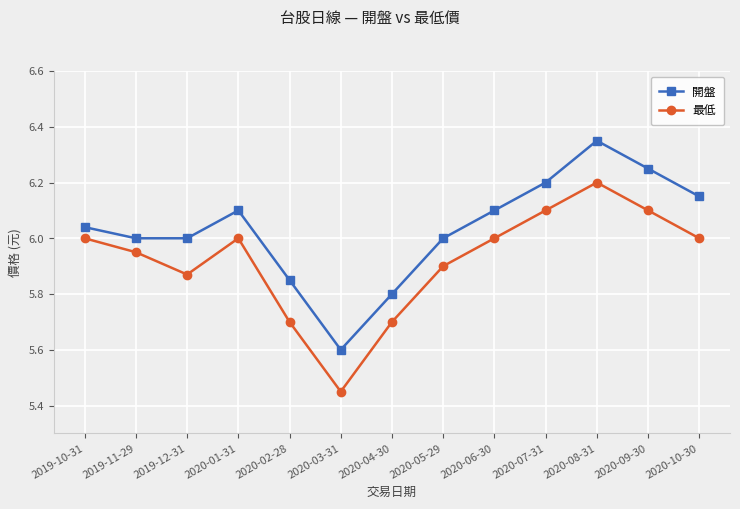

Is it true that 最低 equals 2.4 at 2020-09-30?

False